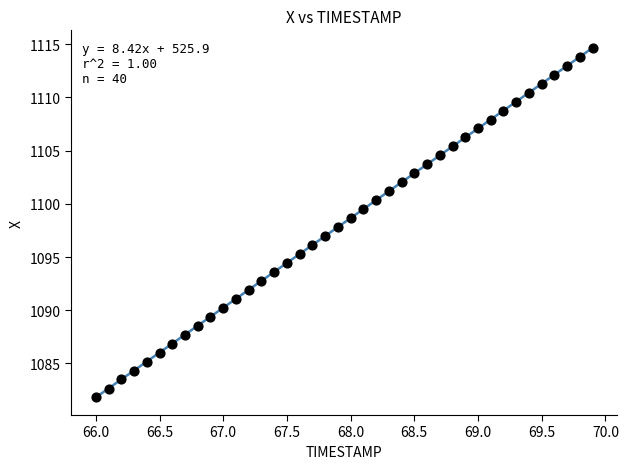

What is the range of X values (max minus min)?

3.9